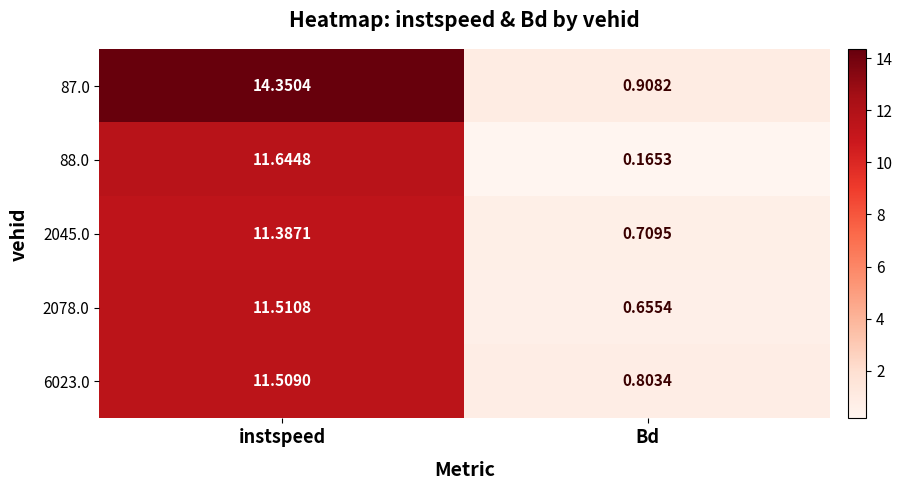

Rank the categories by 6023.0 value from highest to lowest.

instspeed, Bd